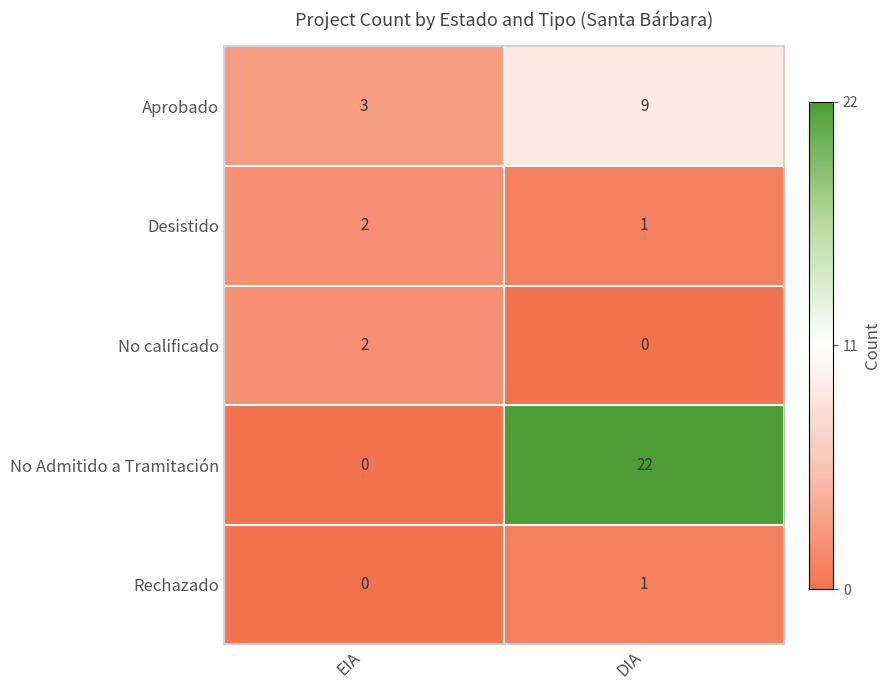

How many data points does each series have?

2